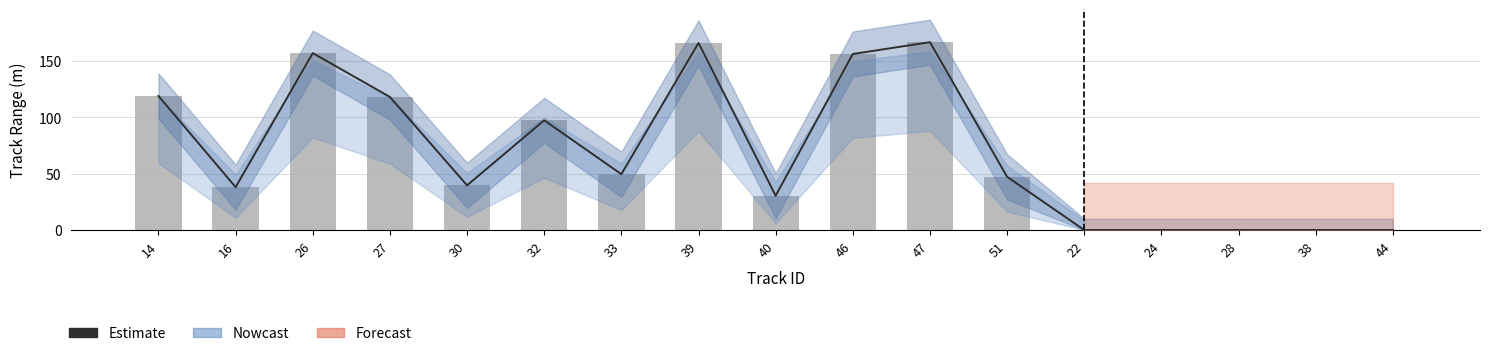

What position from the right is 47?

7